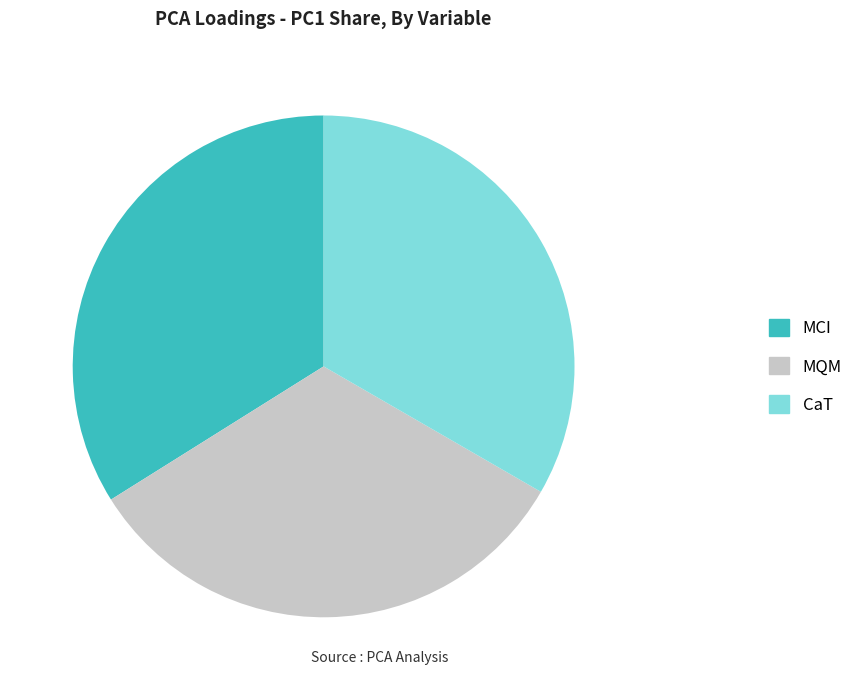

Between MCI and MQM, which is larger?

MCI